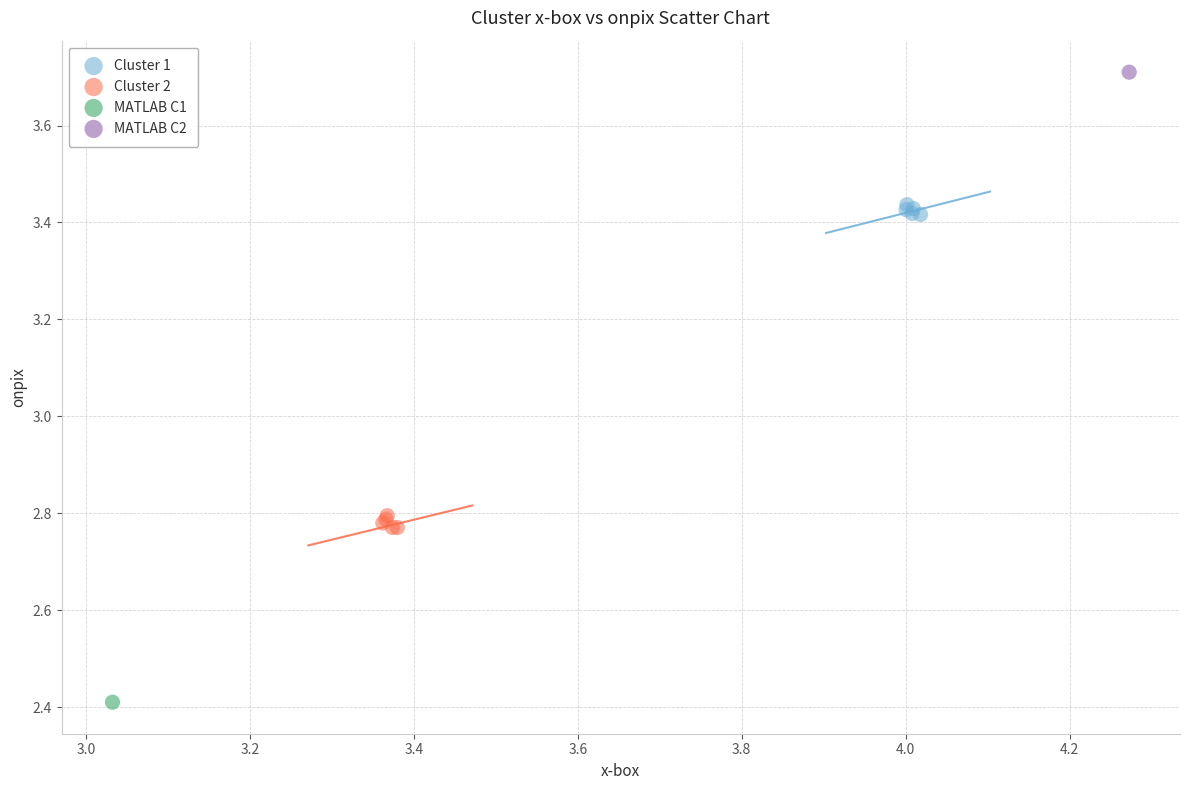

Which series contains the lowest Y value?

MATLAB C1